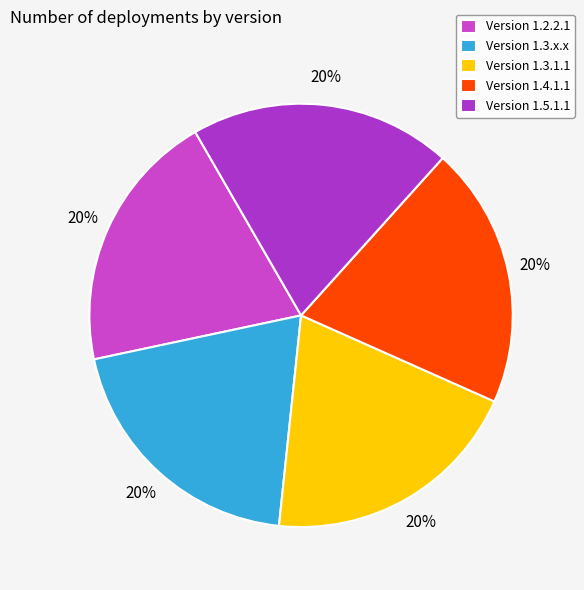

How many slices are in this pie chart?

5